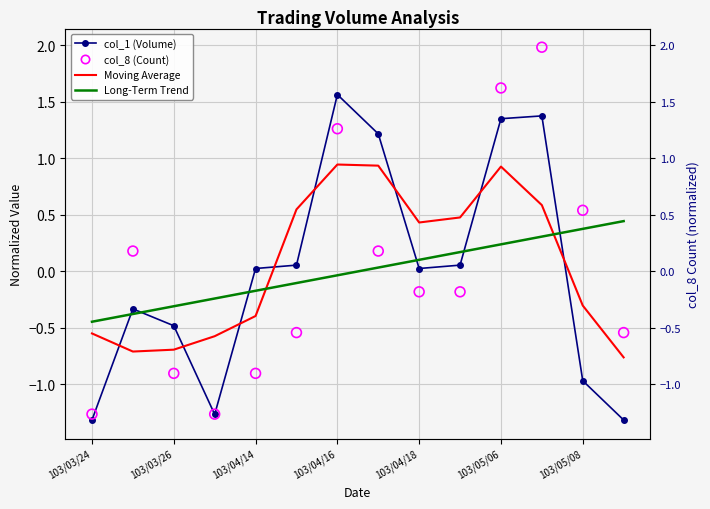

Which series reaches the maximum Y coordinate?

col_8 (Count)